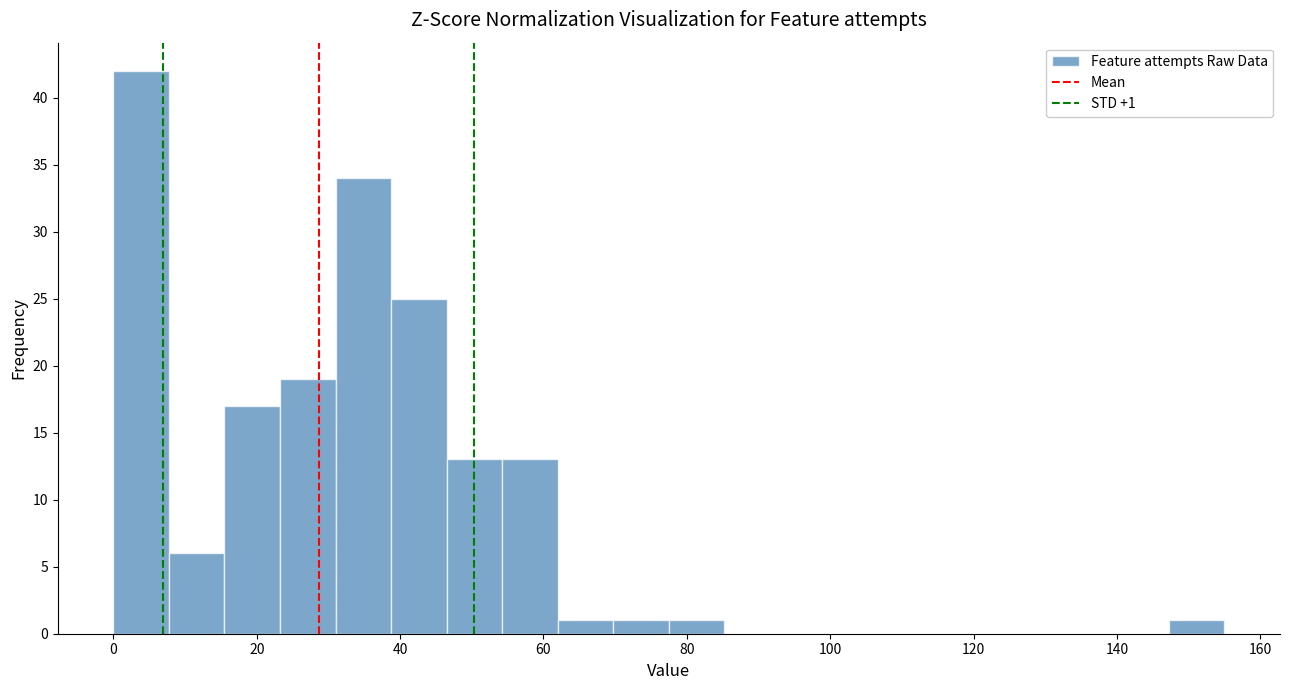

Around what value on the x-axis is the tallest bar? Give the approximate position of its centre, as read against the axis.

4